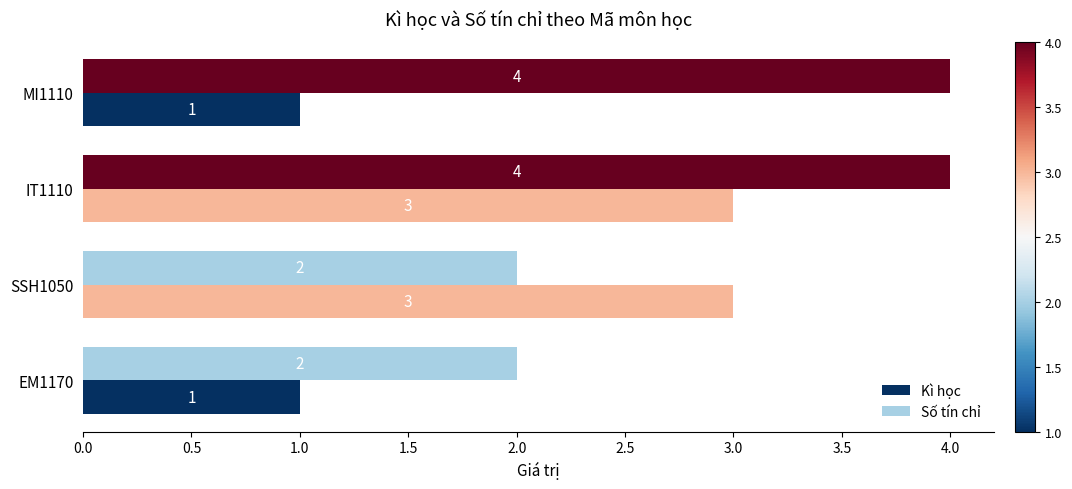

What is the total value across all series at MI1110?

5